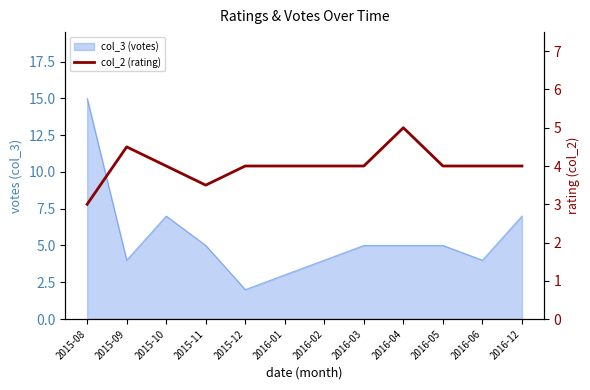

True or false: the data shows 4.5 at 2015-09.

True